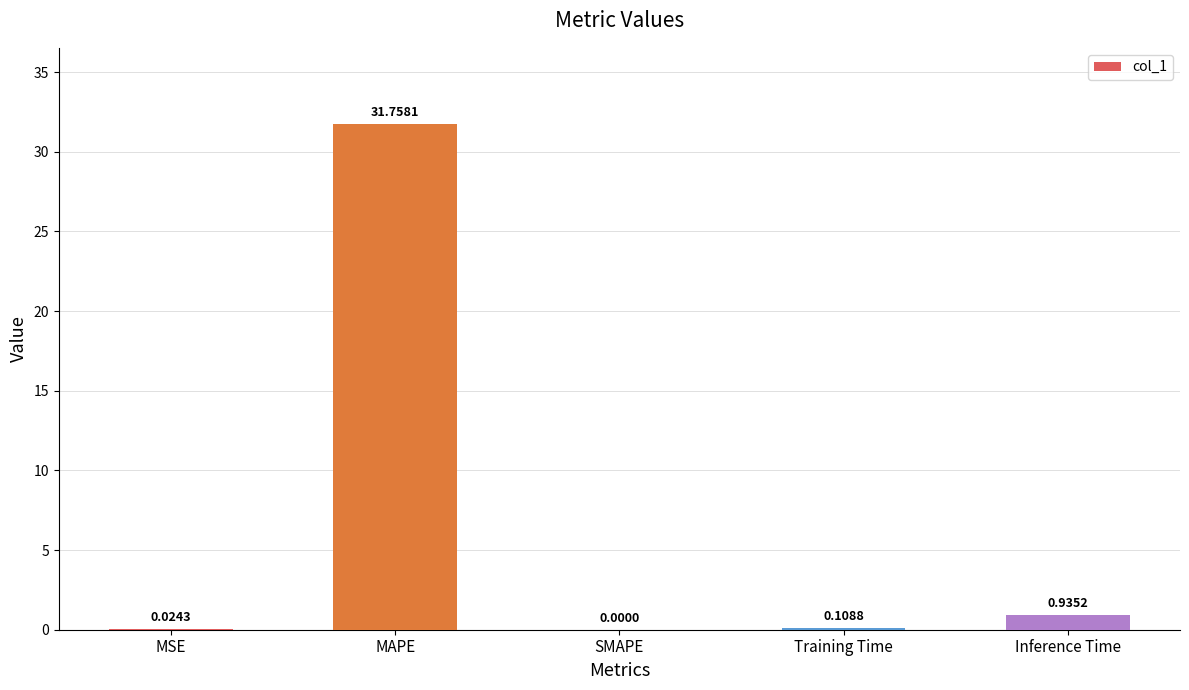

How many values are above zero?

4